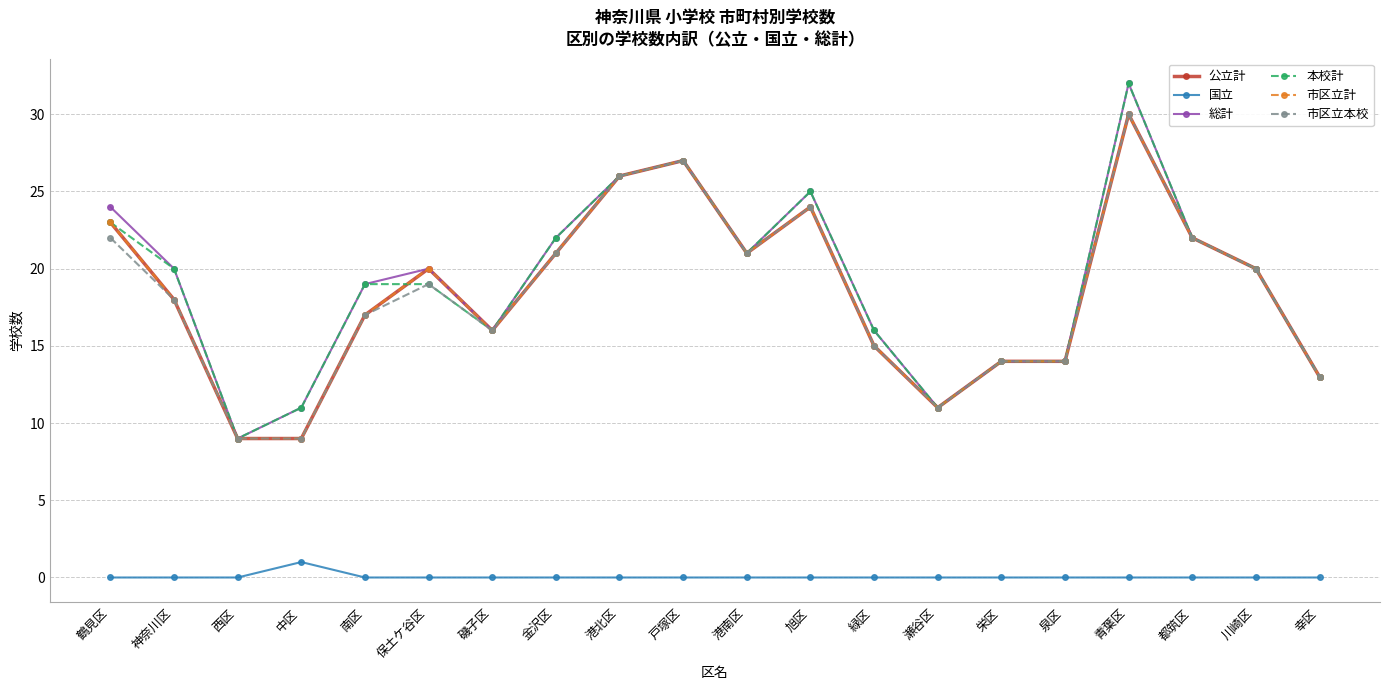

What is the label of the 17th point from the right?

中区